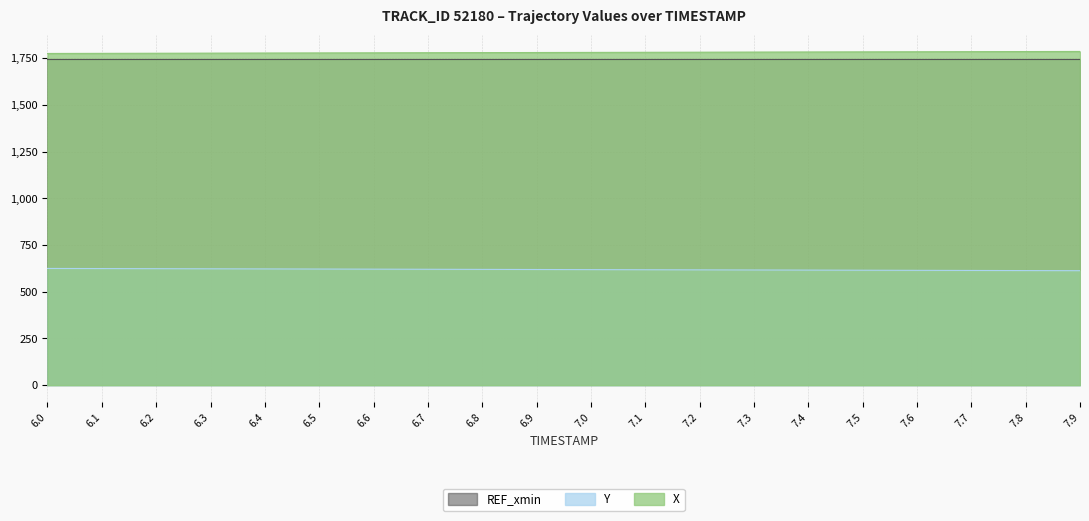

What is the sum of all Y values?

12377.2